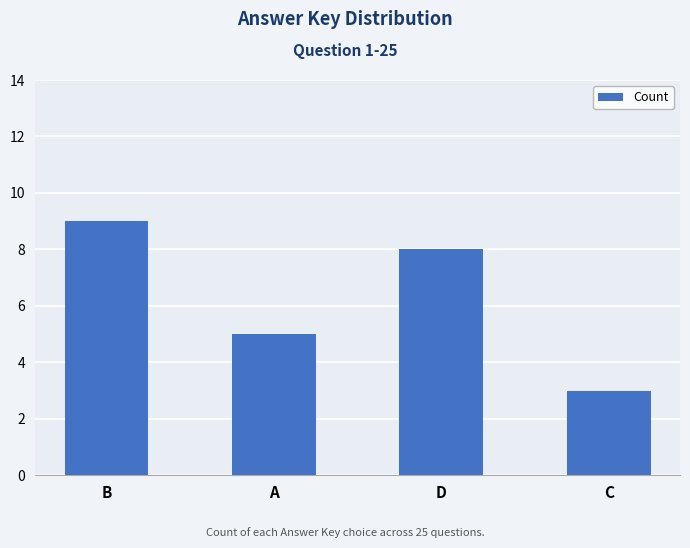

Rank the categories by value from highest to lowest.

B, D, A, C